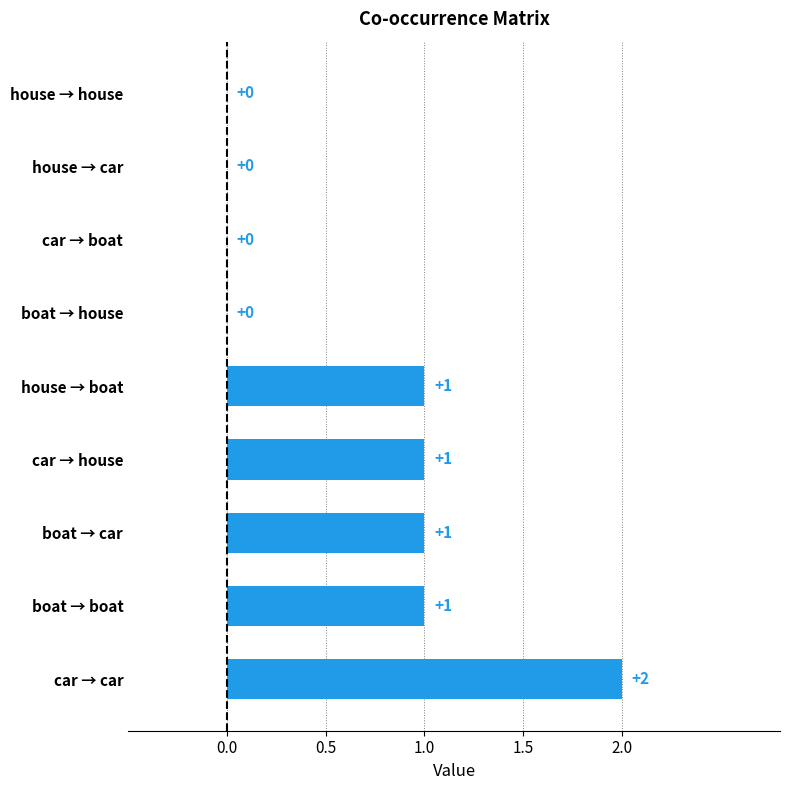

What are all the series names shown in the legend?

boat, car, house